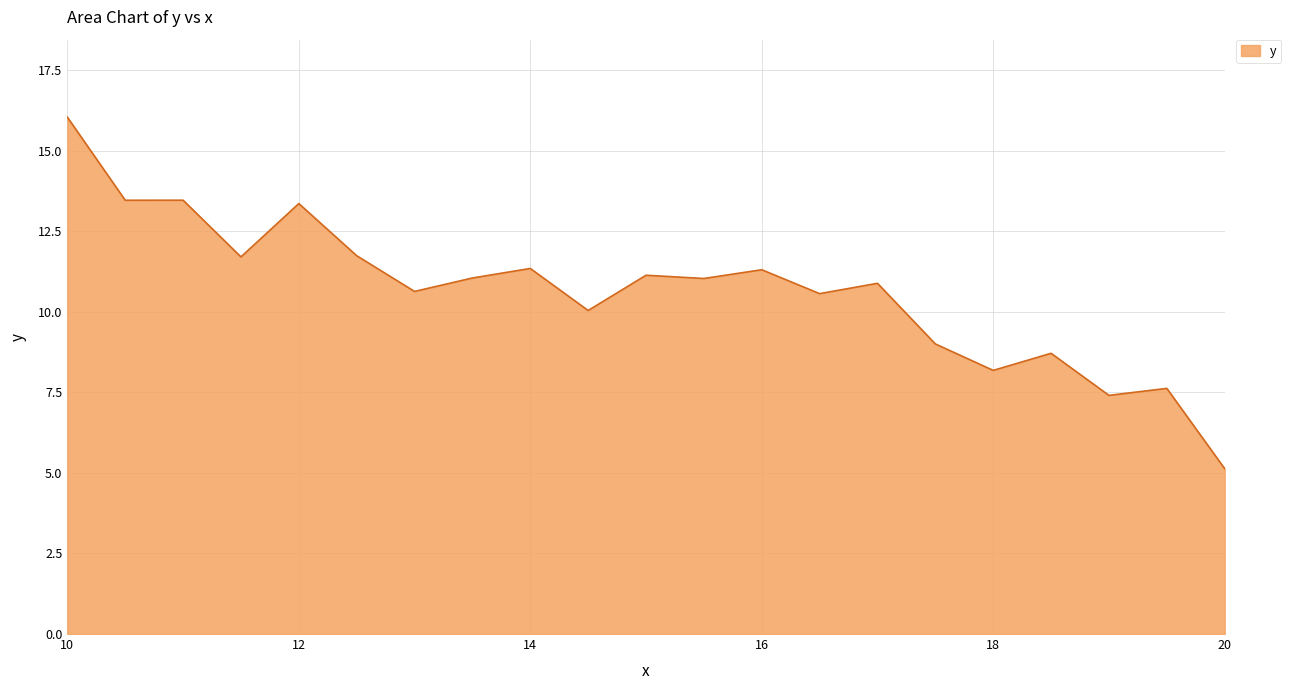

How many values are below 11?

10